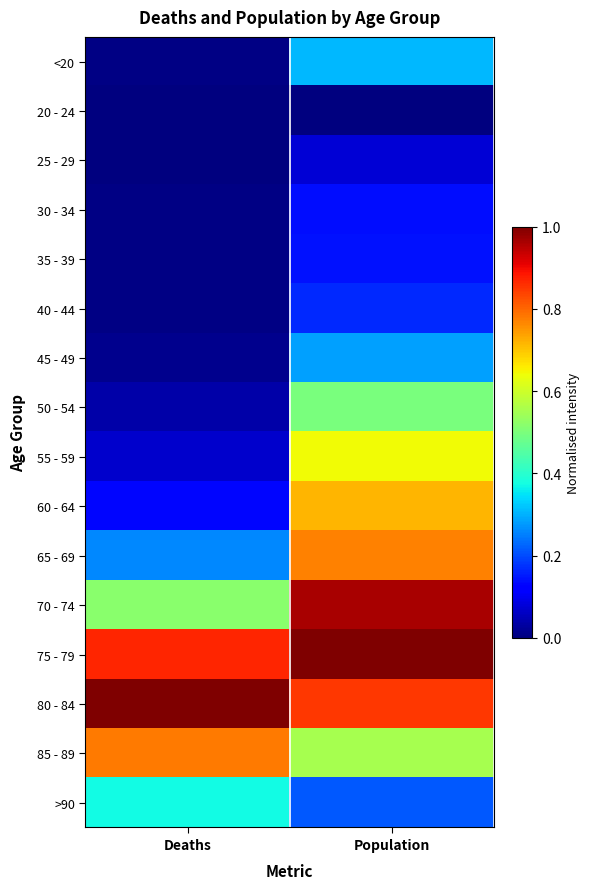

Which series has the largest range (max minus min)?

60 - 64